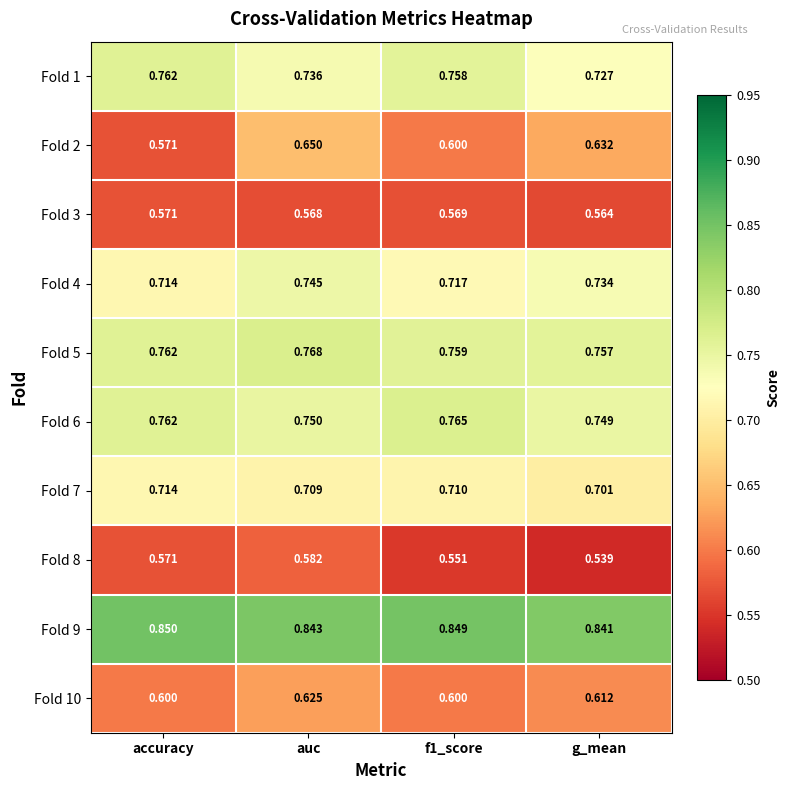

At which label is Fold 6 closest to 0?

g_mean